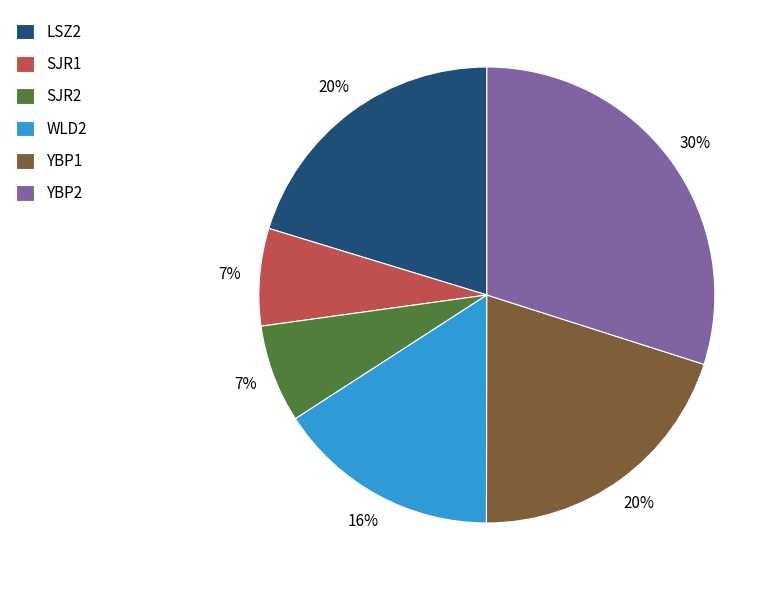

Combined, do YBP1 and SJR2 account for over 50%?

No